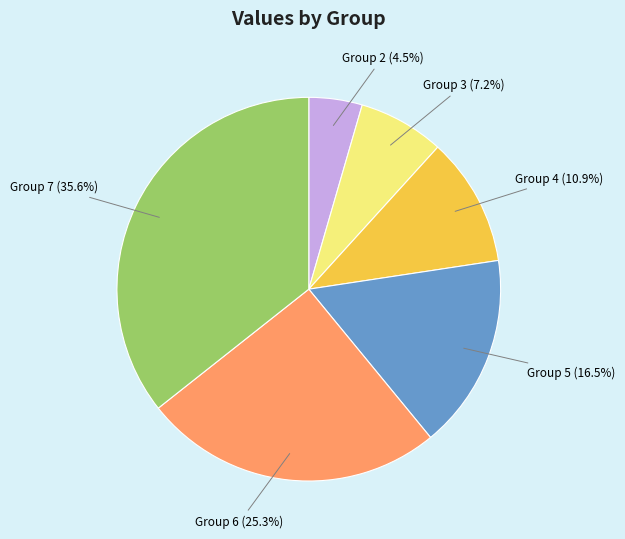

Is there any slice that represents more than half of the pie?

No